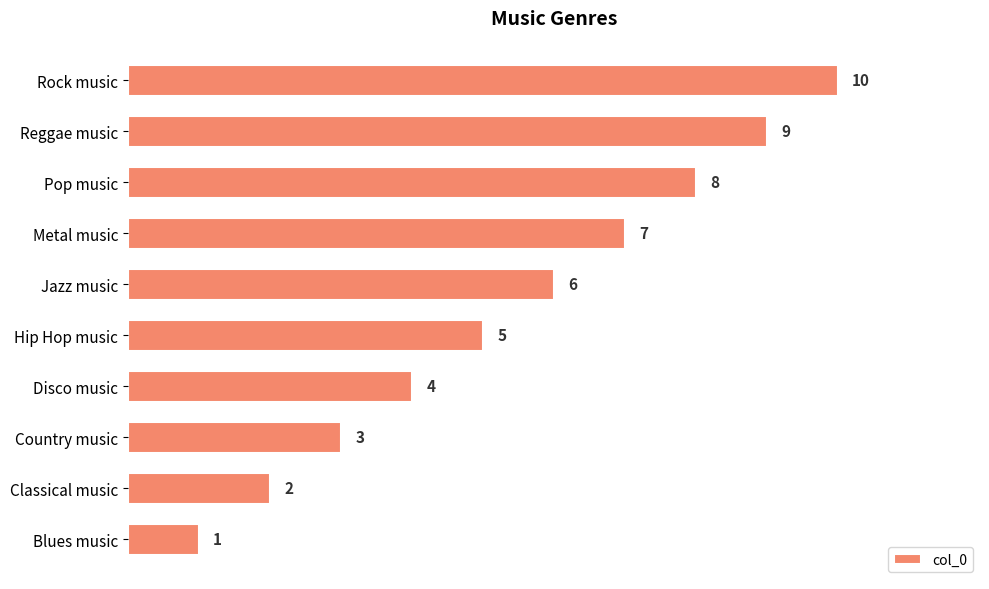

True or false: the data shows 13 at Reggae music.

False